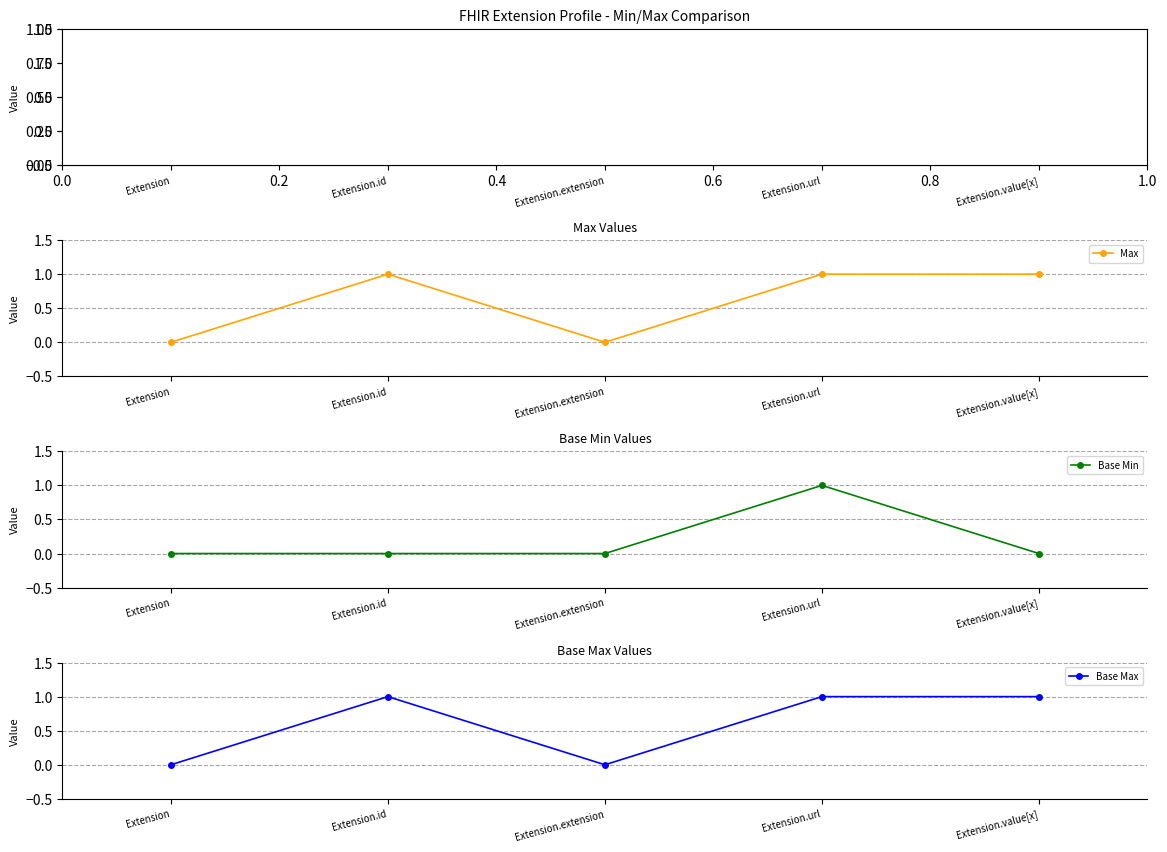

What is the maximum value for Max?

1